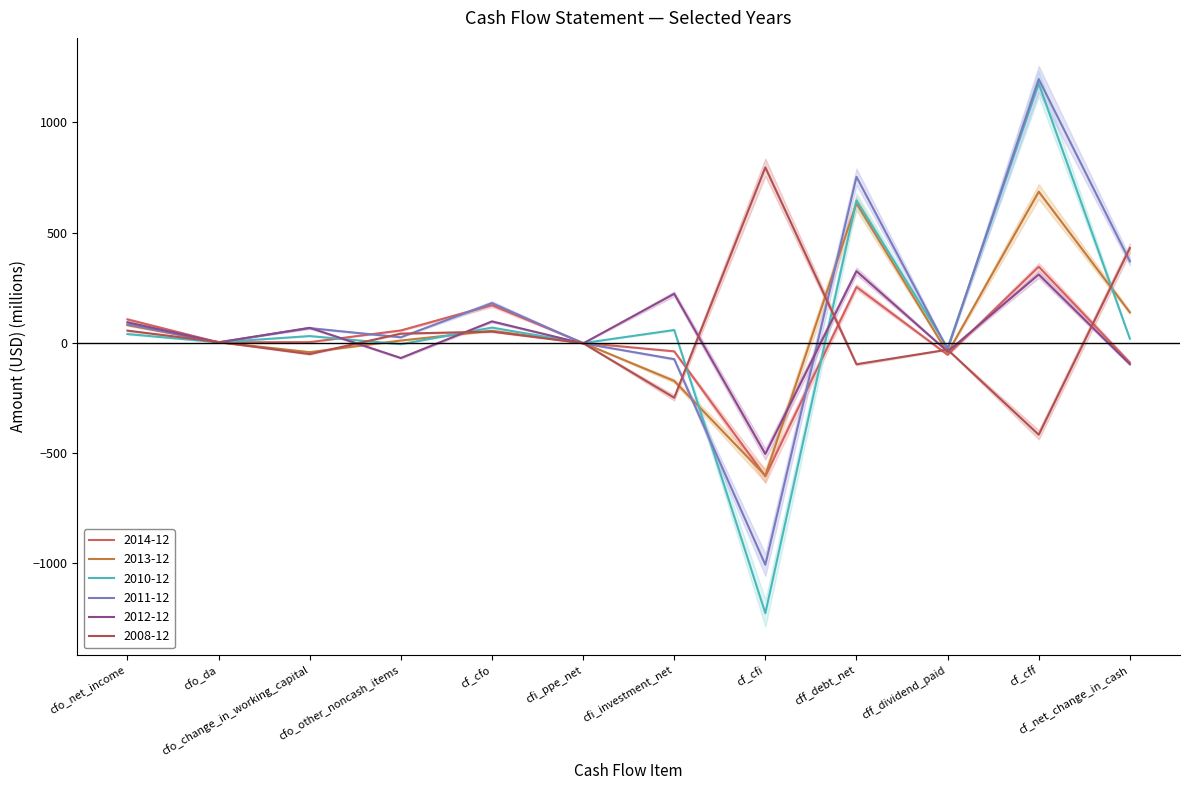

What is the total value across all series at cf_net_change_in_cash?

769.7